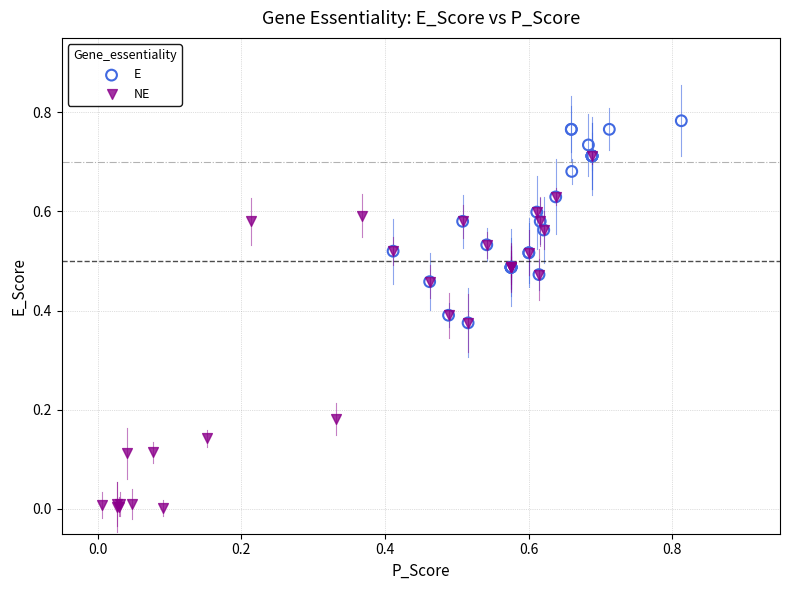

Which series reaches the minimum Y coordinate?

NE